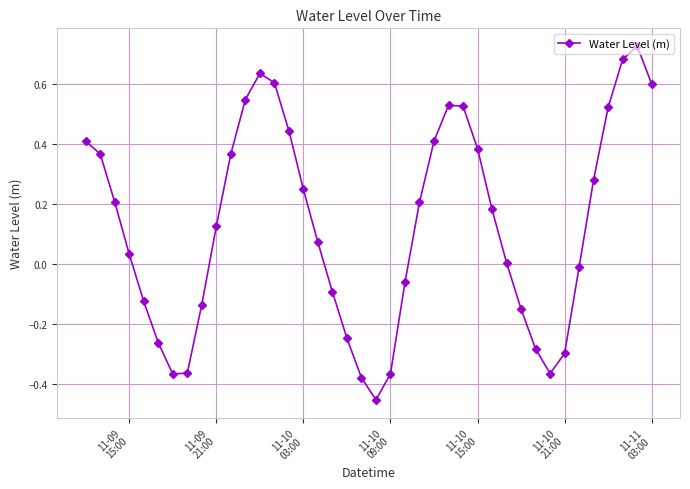

How many points are higher than both their immediate neighbors (excluding endpoints)?

3